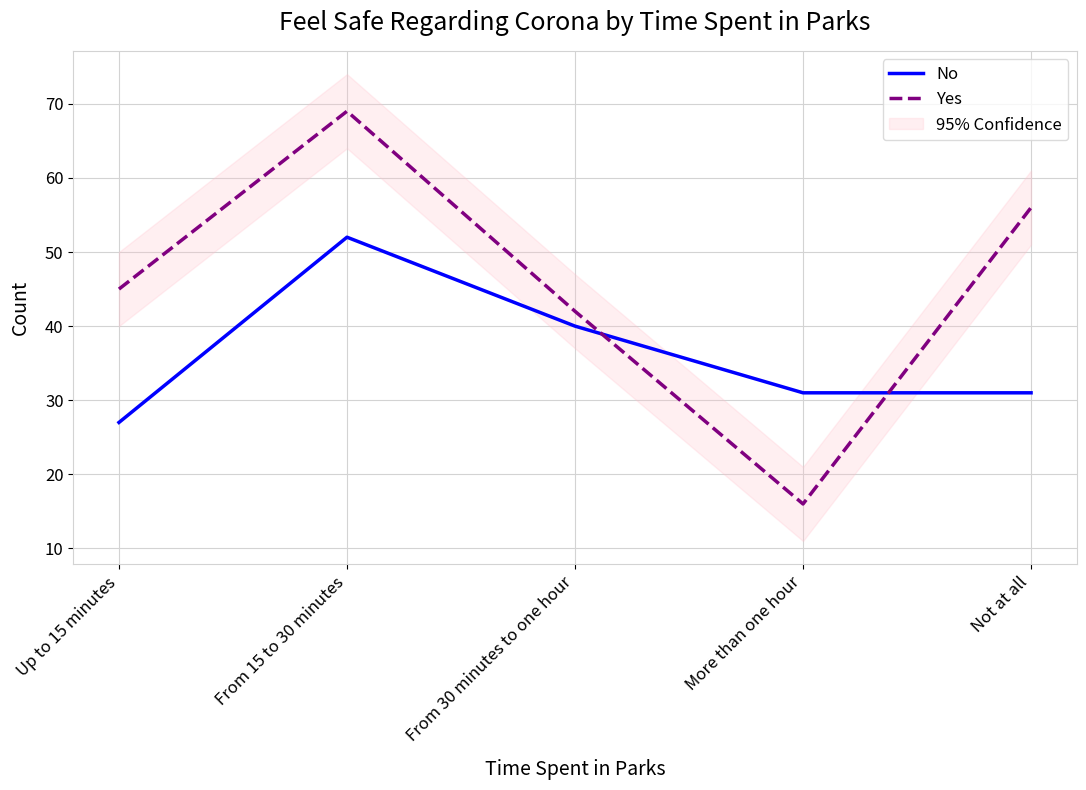

What value does the Yes series have at From 15 to 30 minutes, to the nearest 5?

70